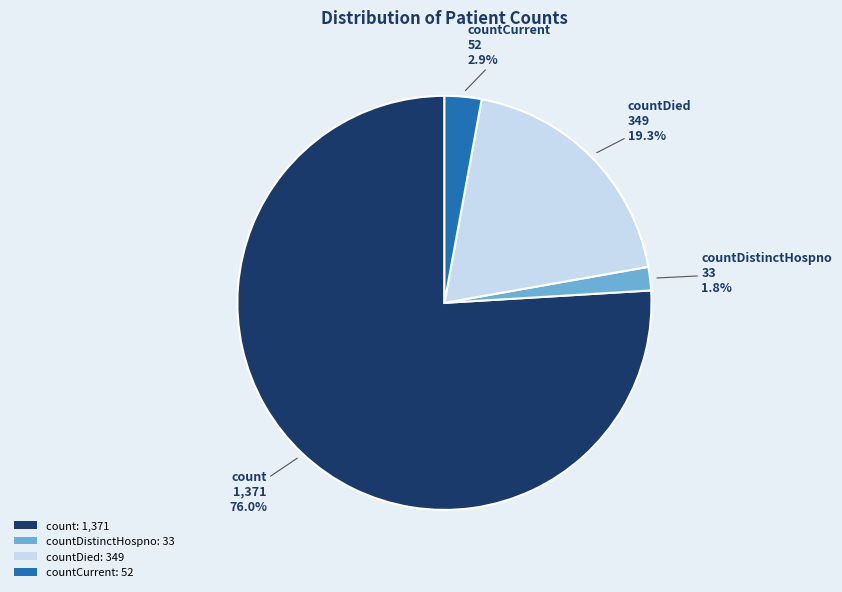

Combined, do countDied: 349 and countCurrent: 52 account for over 50%?

No